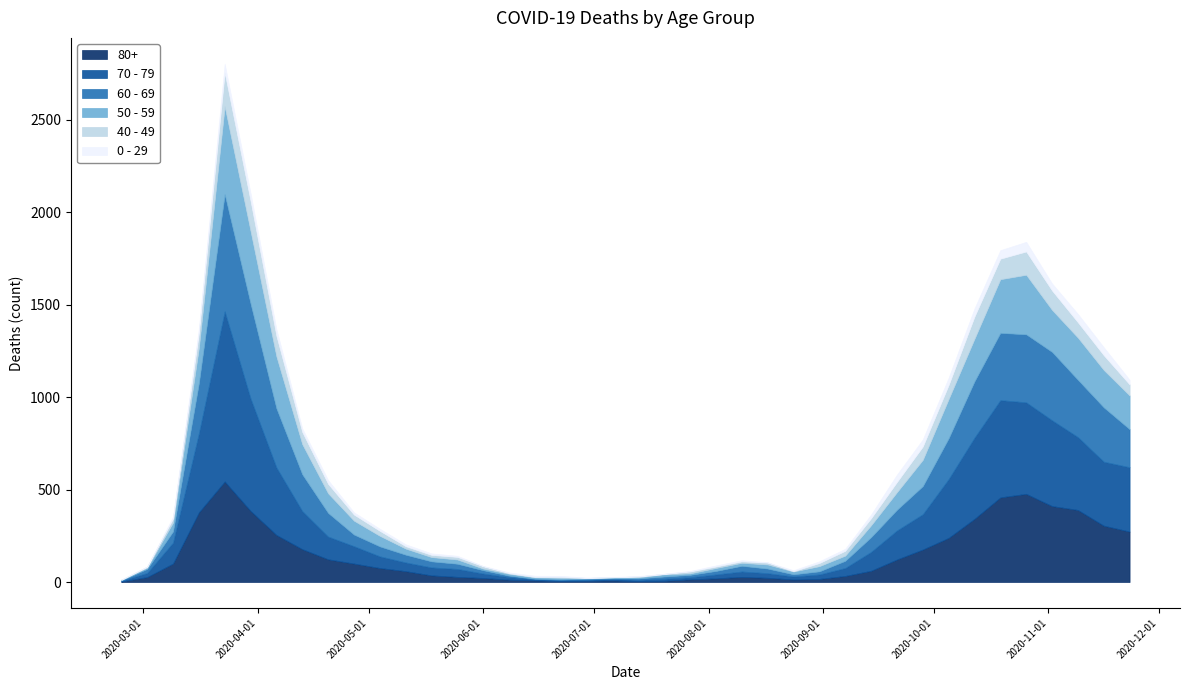

True or false: 0 - 29 and 50 - 59 intersect in this chart.

False